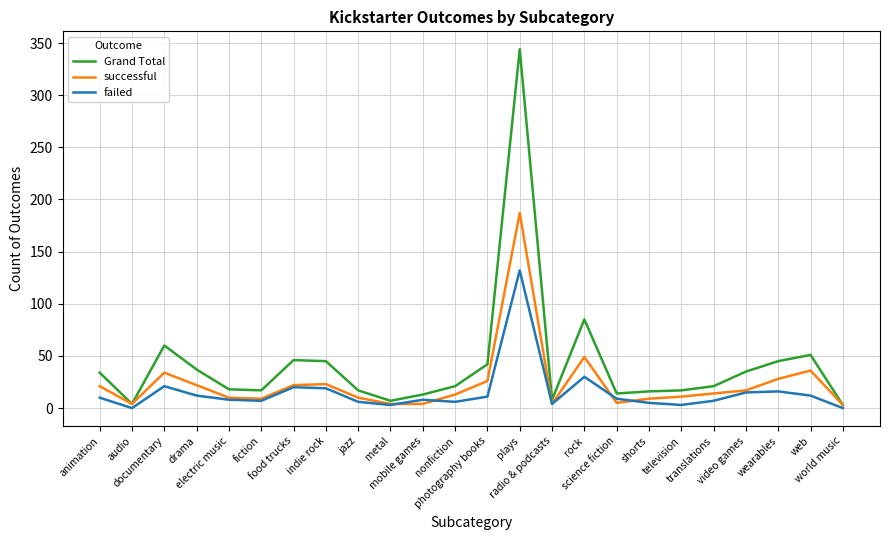

Which series has the largest range (max minus min)?

Grand Total